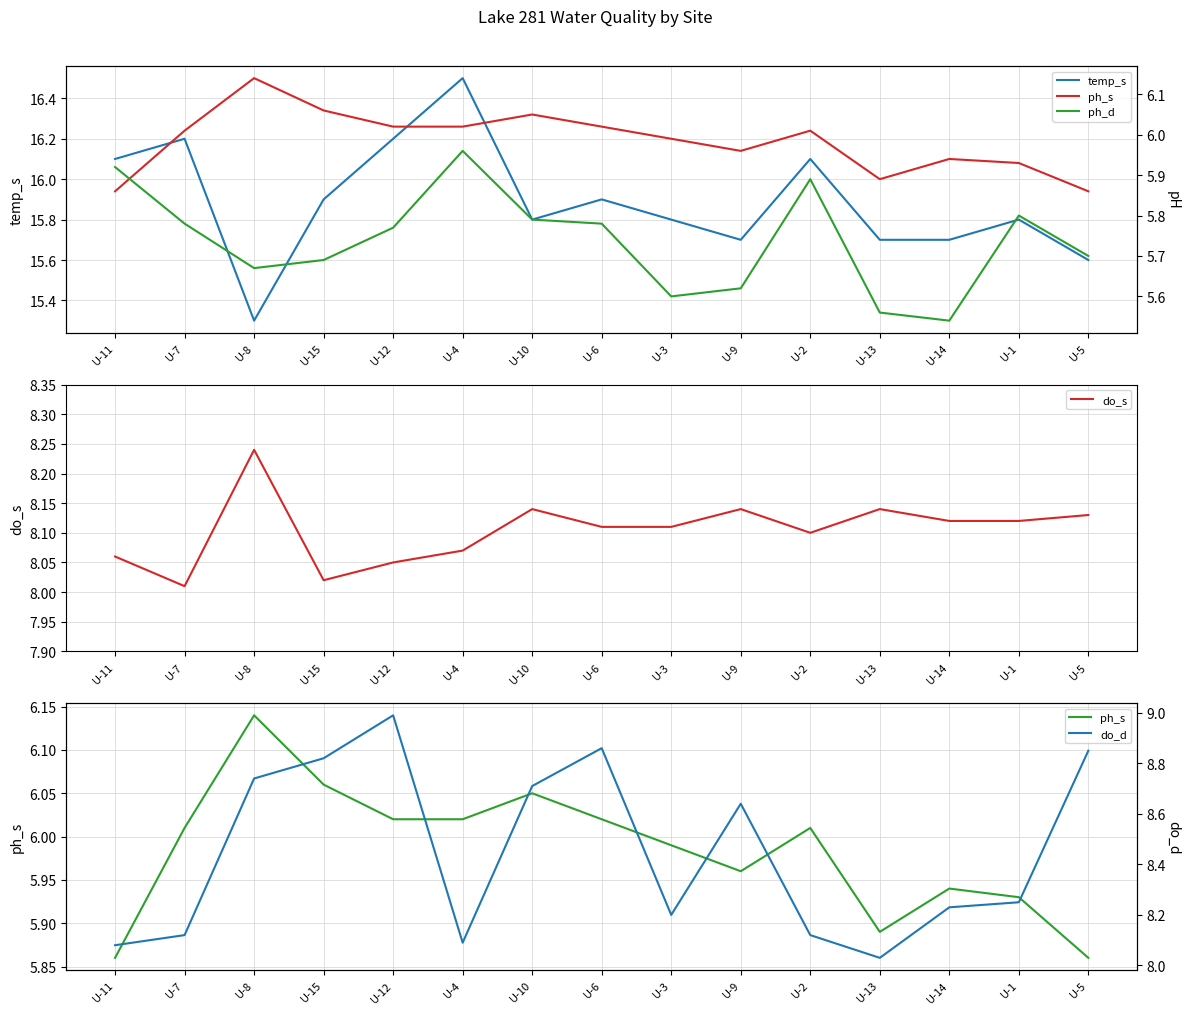

What is the label of the 14th point from the left?

U-1